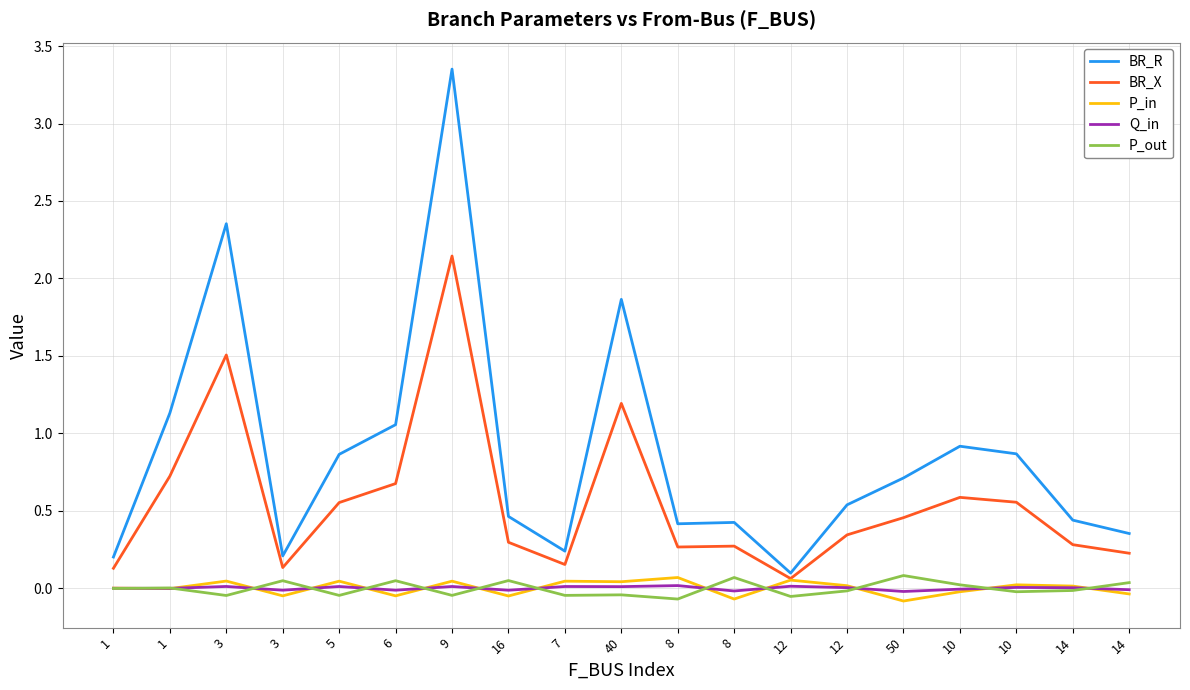

What are all the series names shown in the legend?

BR_R, BR_X, P_in, Q_in, P_out